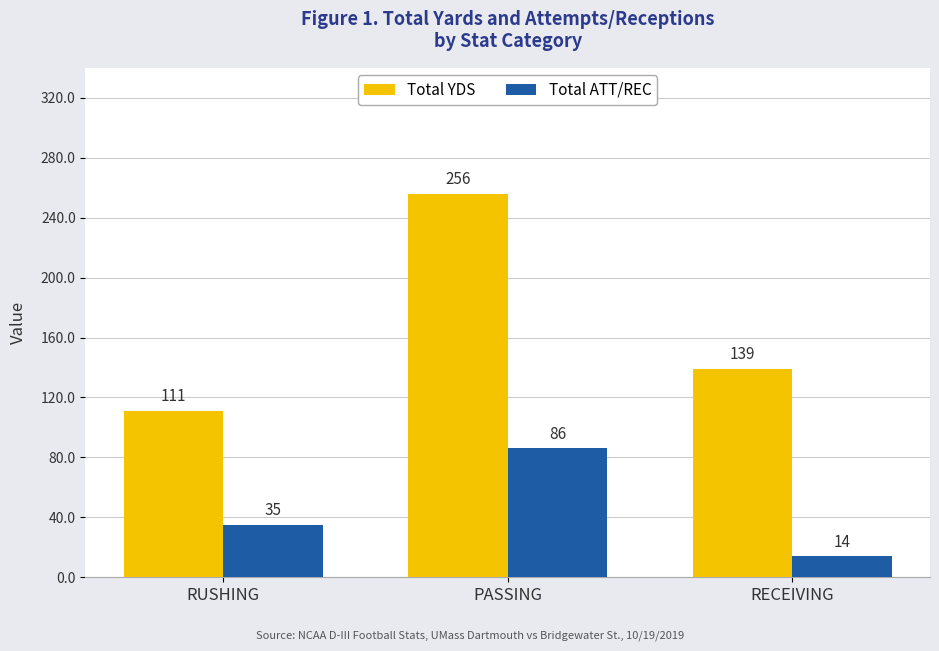

How many bars are there in total?

6